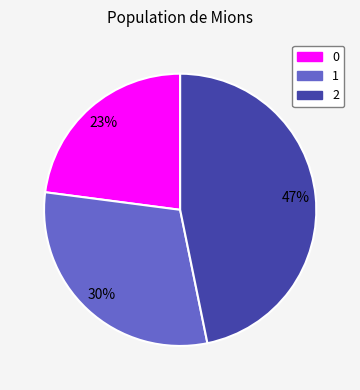

Is there any slice that represents more than half of the pie?

No